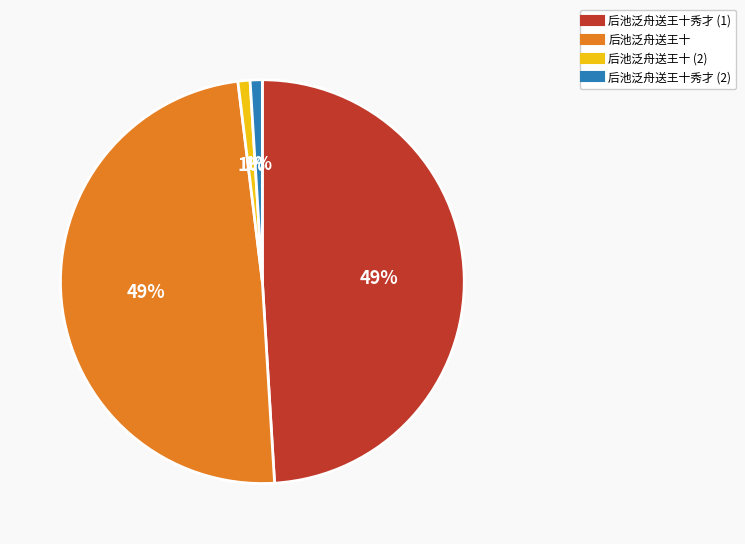

Does any single category account for the majority?

No